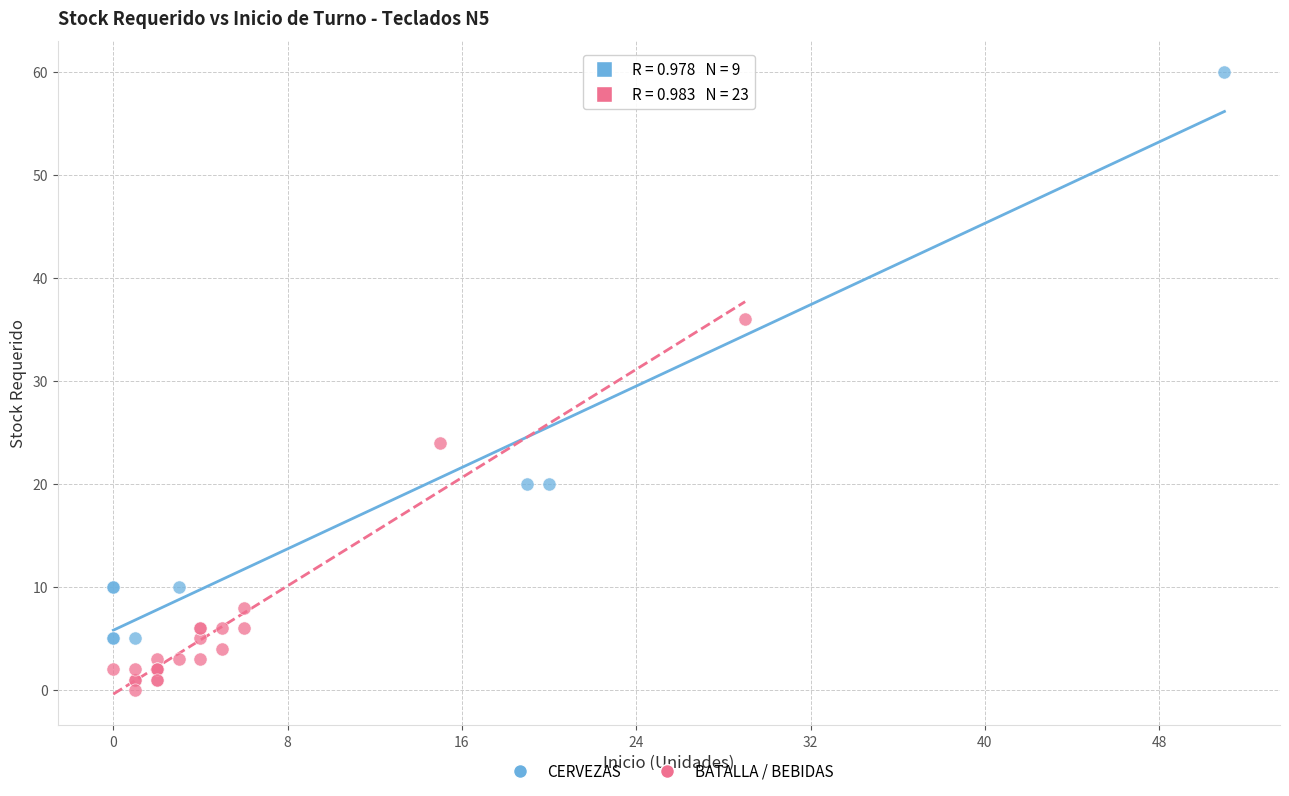

Which series reaches the maximum Y coordinate?

CERVEZAS